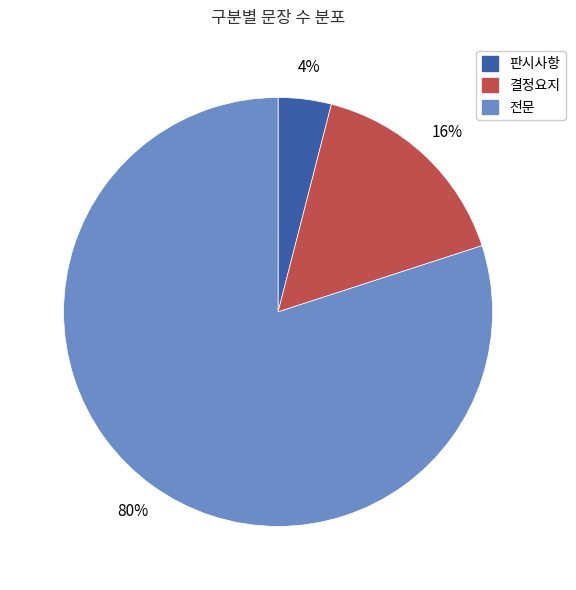

Which slice is the smallest?

판시사항